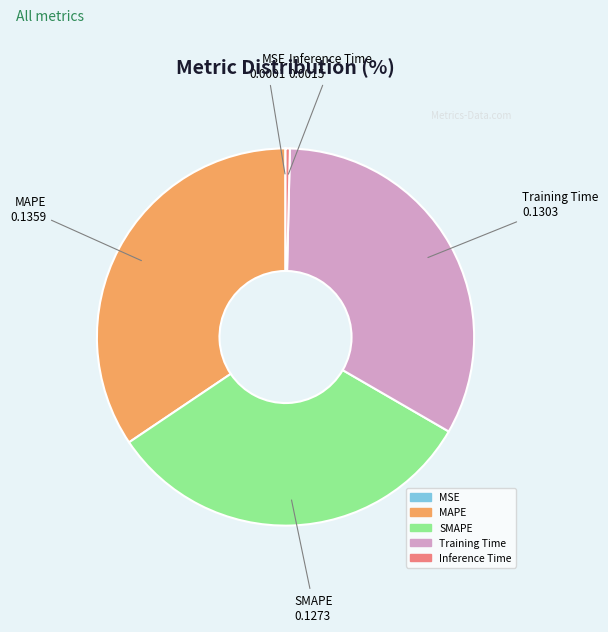

The Training Time slice represents 33% of the pie. True or false?

True